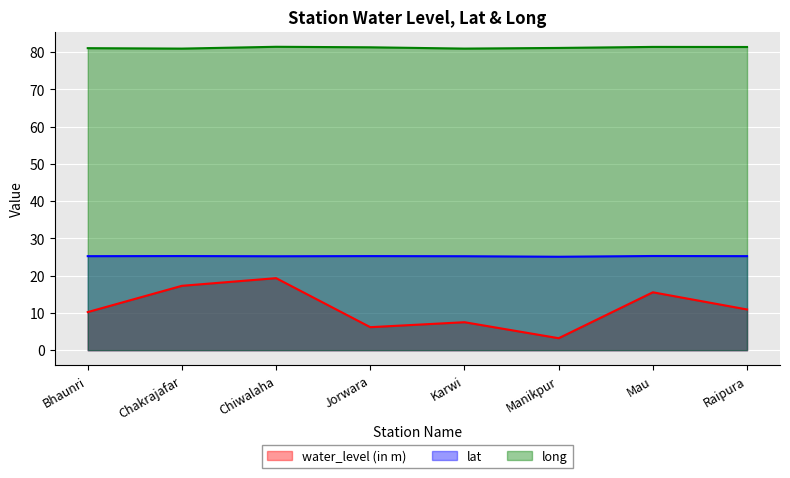

What is the sum of the long values at Chakrajafar and Bhaunri?

162.0